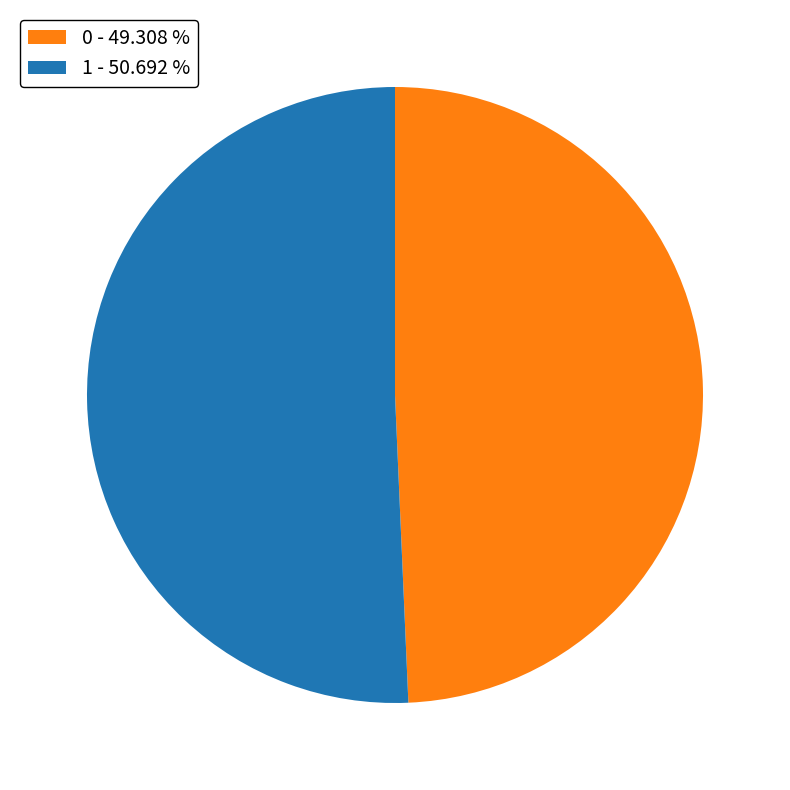

Which slice is the largest?

1